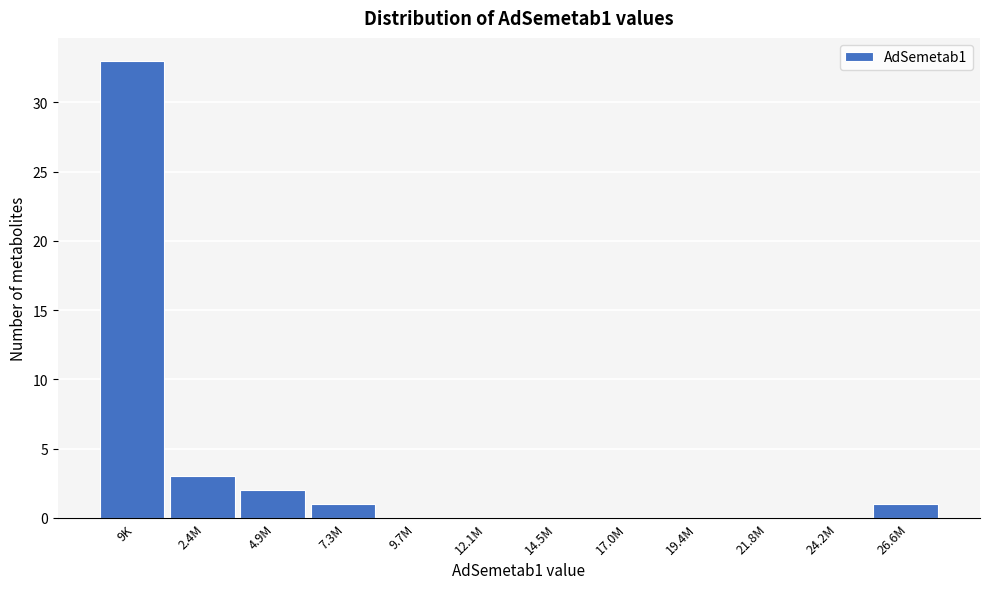

Reading left to right, list all the values displayed in this chart.

9K=33	2.4M=3	4.9M=2	7.3M=1	9.7M=0	12.1M=0	14.5M=0	17.0M=0	19.4M=0	21.8M=0	24.2M=0	26.6M=1